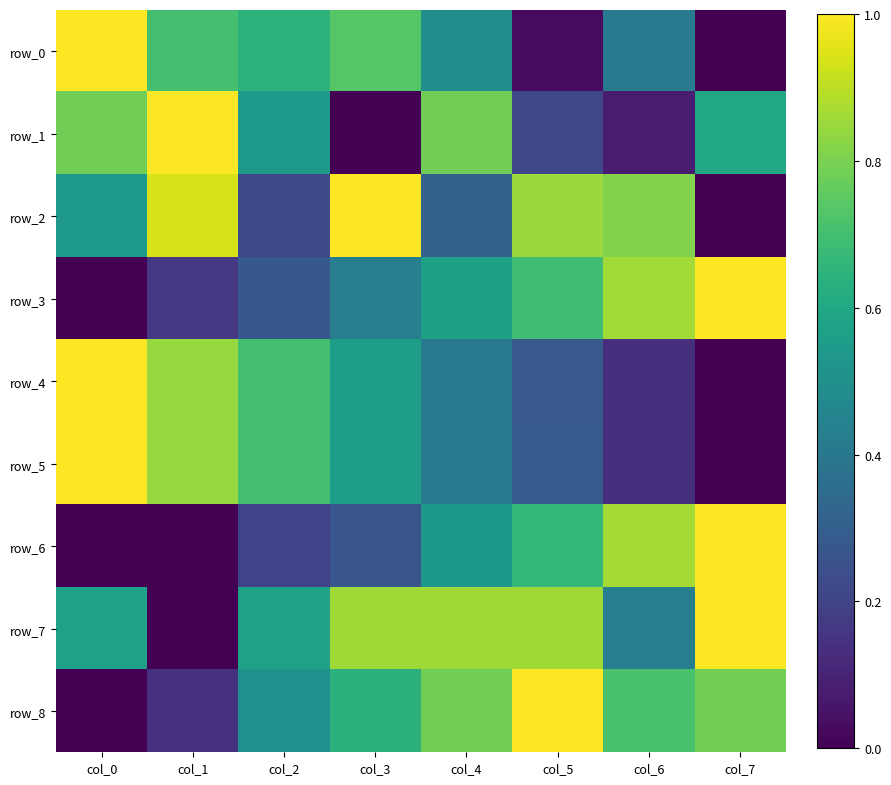

At which category is the sum across all series the highest?

col_4